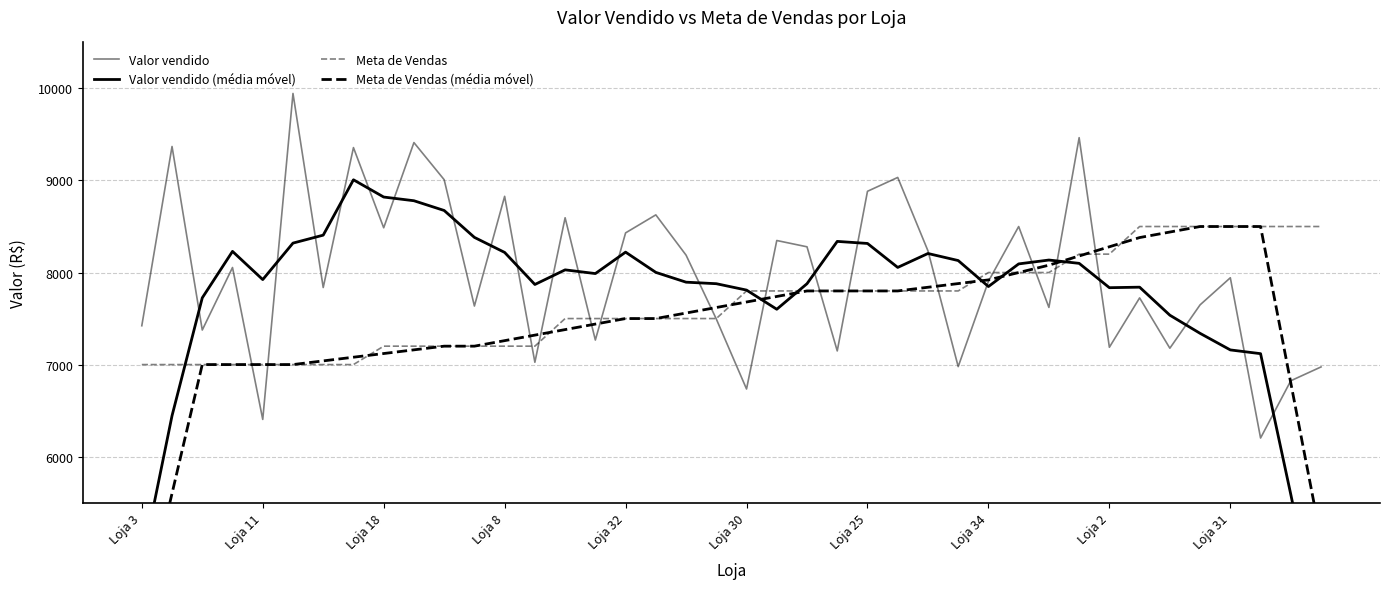

What is the smallest value displayed?

4000.1